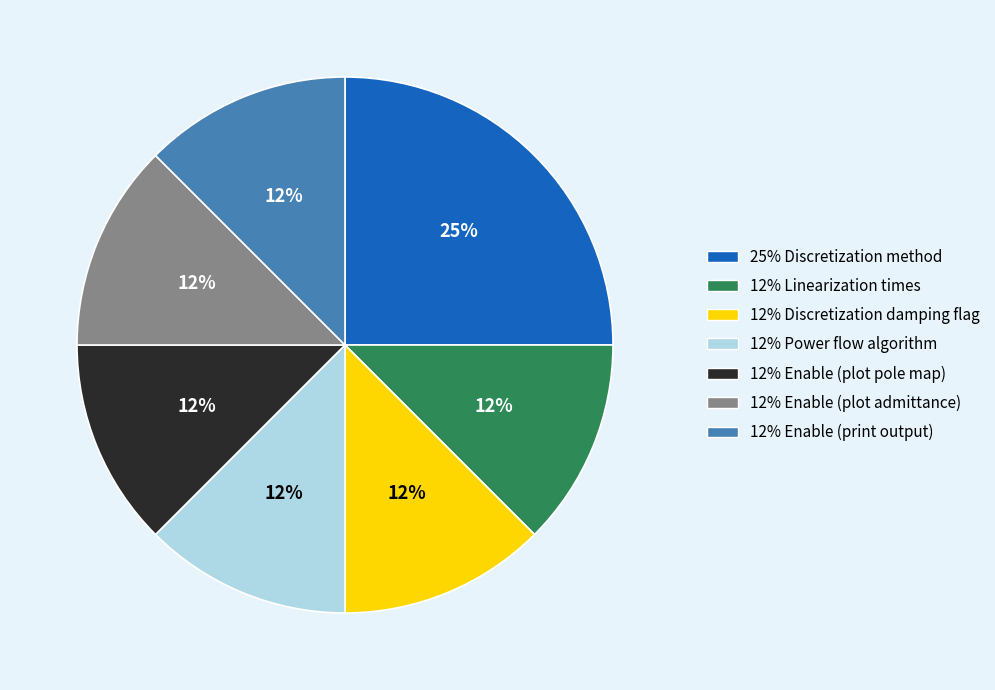

How many segments does this pie chart have?

7